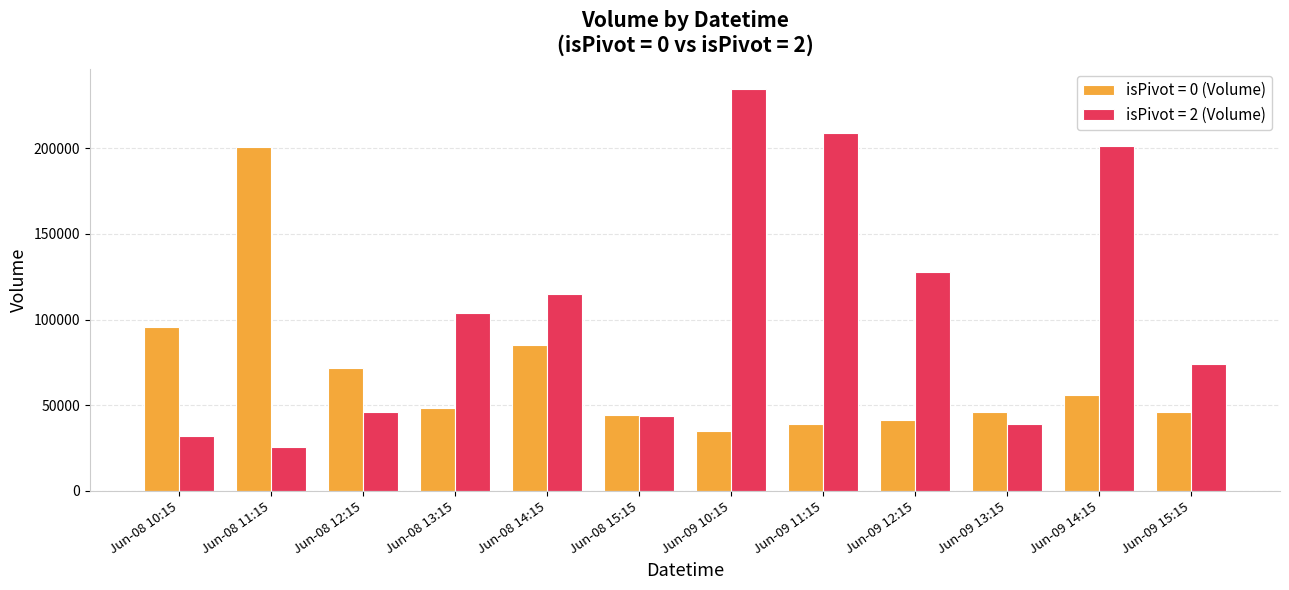

What is the total value across all series at Jun-08 15:15?

88260